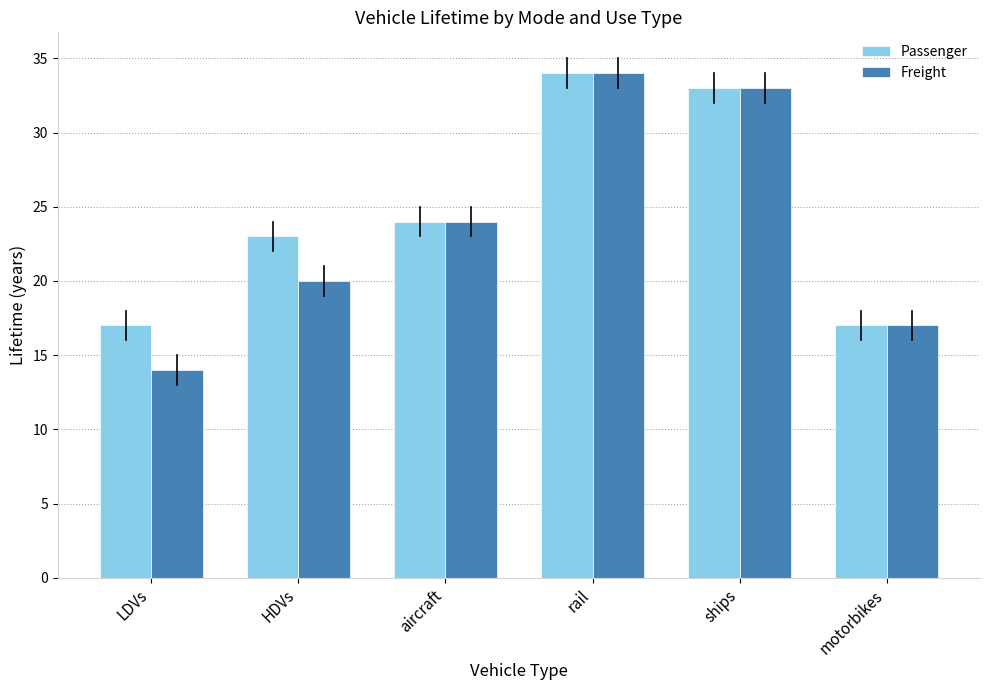

Which series has the largest total across all categories?

Passenger